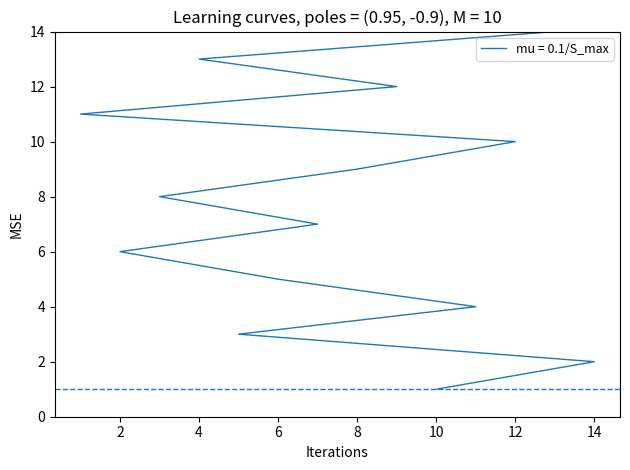

What is the change in value from 5 to 11?

+1